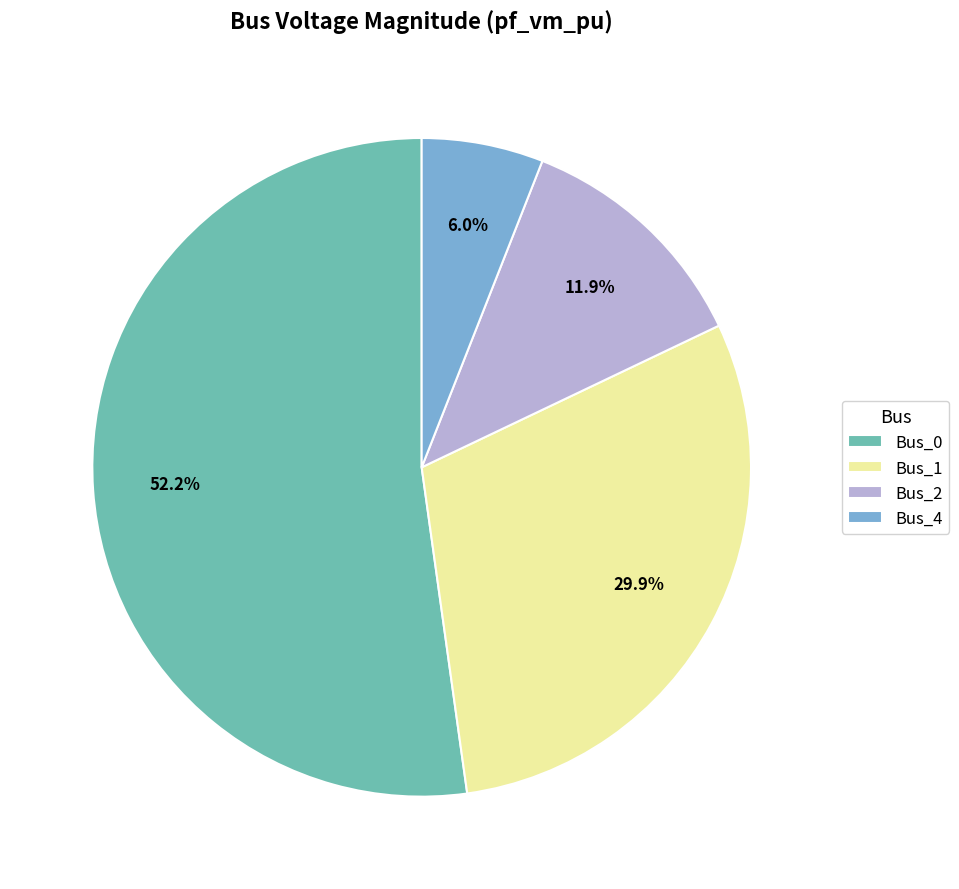

Does Bus_0 represent more than half of the total?

Yes